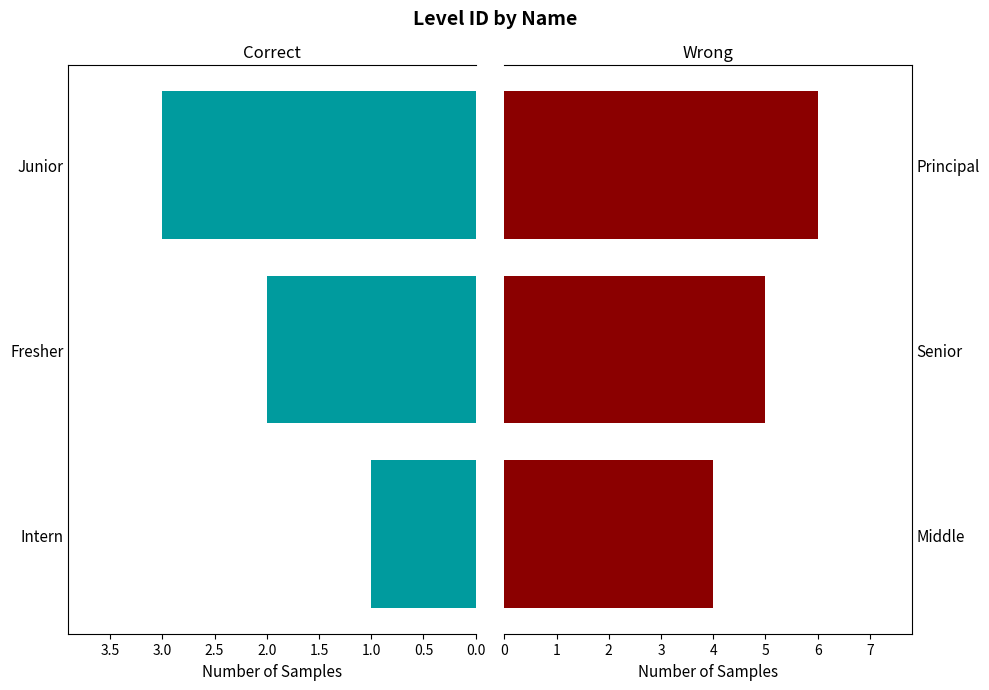

What is the value of the Middle/Senior/Principal bar at the 2nd from the left?

5